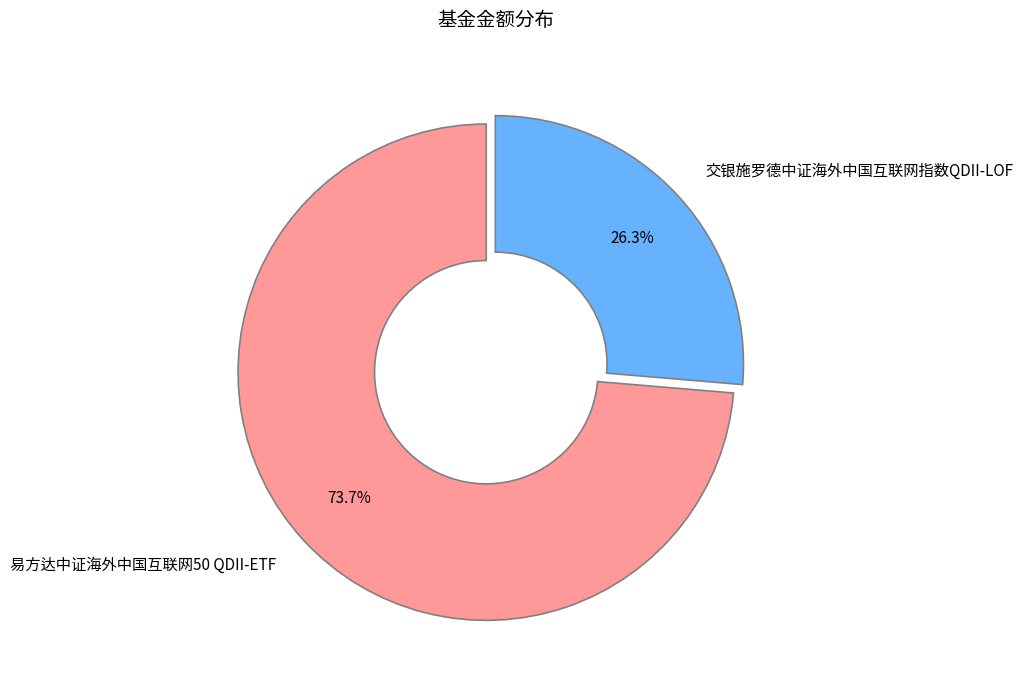

Does any single category account for the majority?

Yes